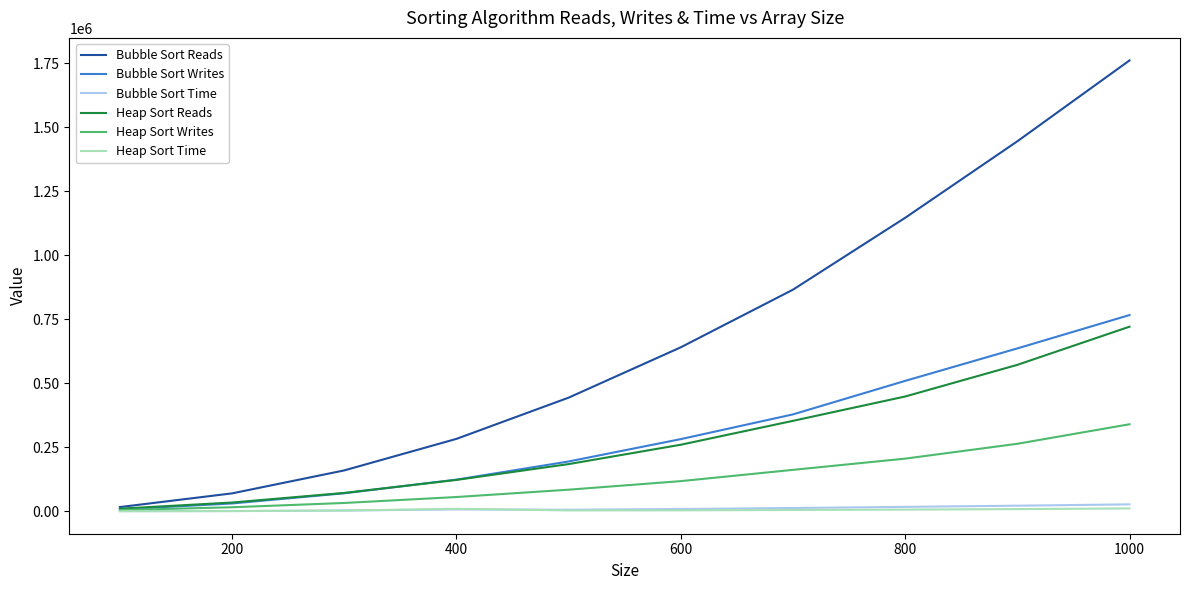

How many lines are shown in the chart?

6